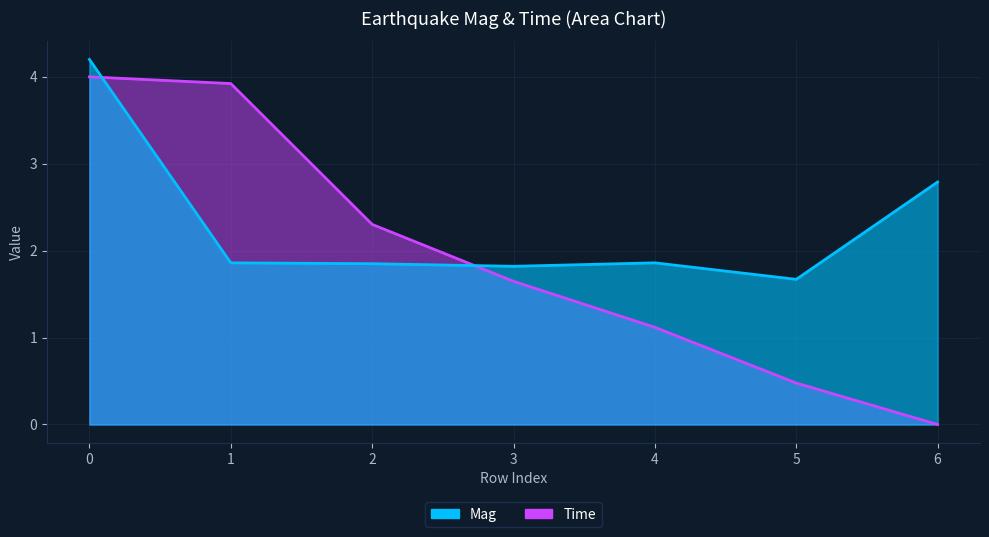

Rank the series at 3 from highest to lowest value.

Mag, Time